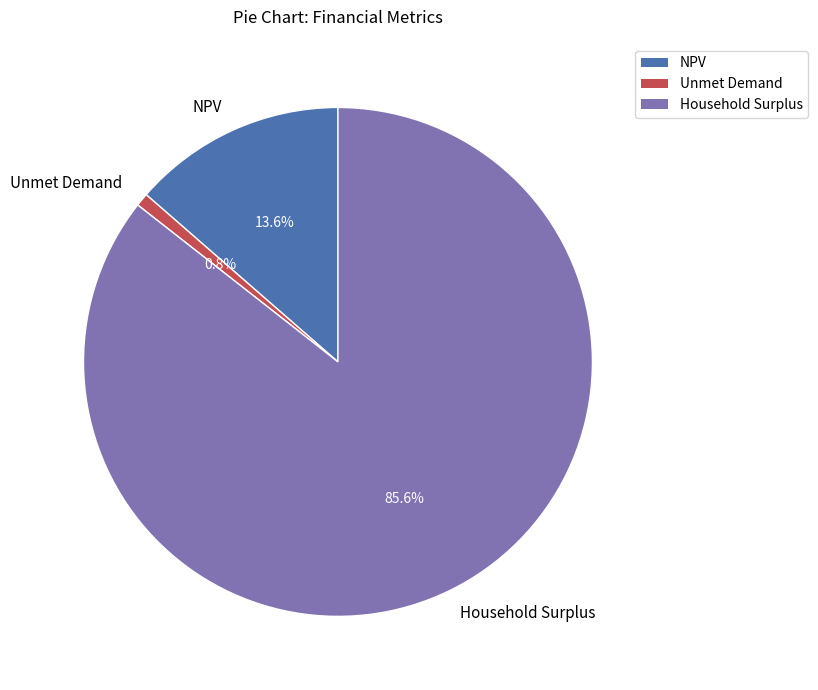

What percentage do NPV and Unmet Demand together represent?

14.4%